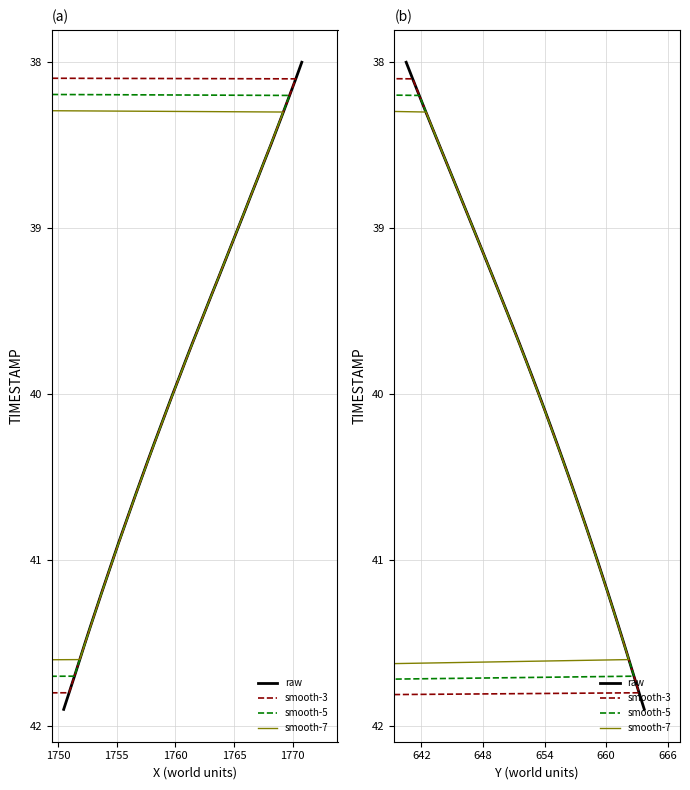

How many values in the smooth-3 series exceed 40?

19